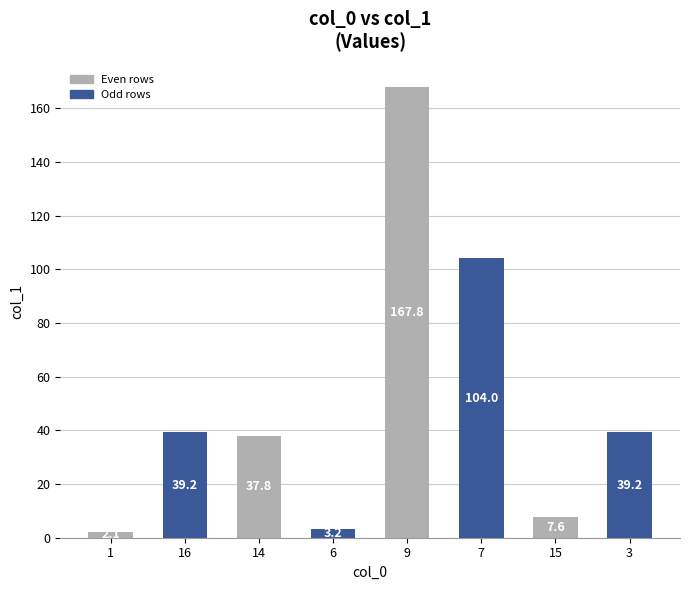

Does the chart contain any negative values?

No